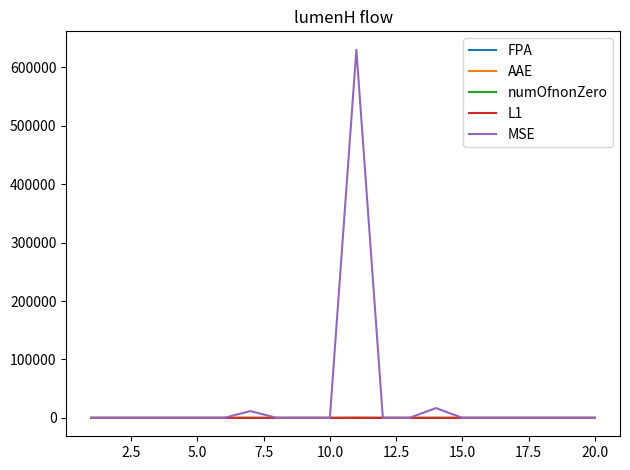

Which series has the largest total across all categories?

MSE